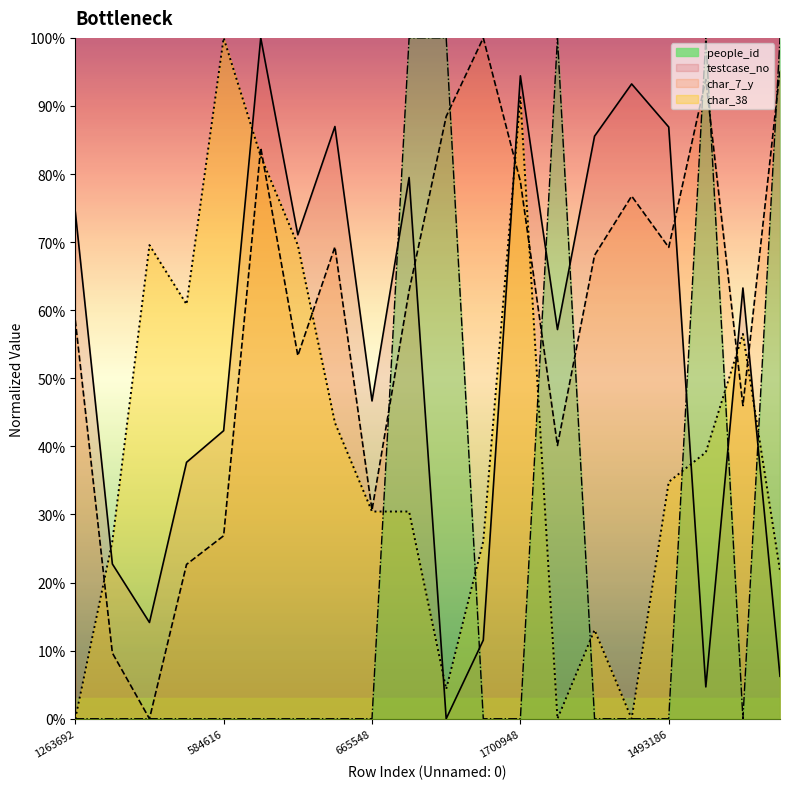

The value of char_38 at 1905472 is 32.0. True or false?

False